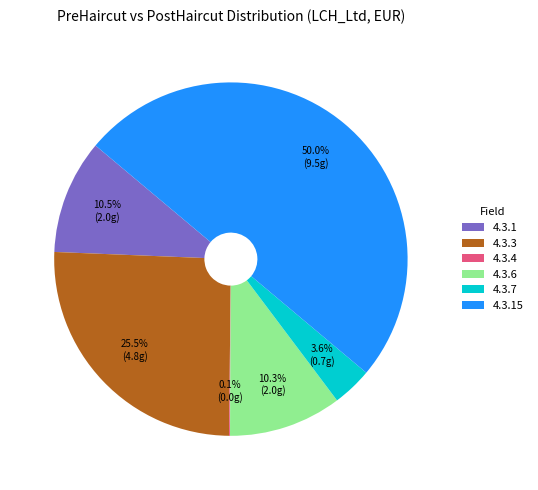

How much of the chart is everything except 4.3.6?

89.7%